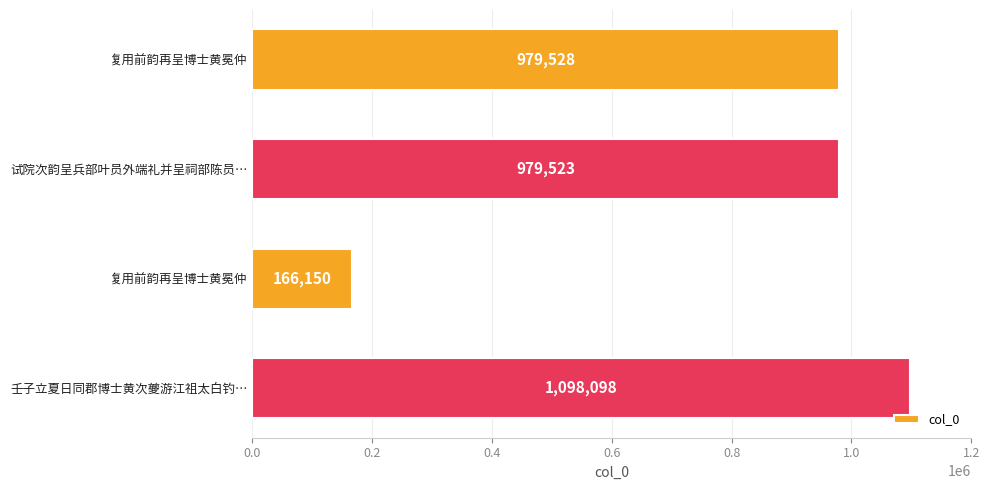

How many data points does each series have?

4